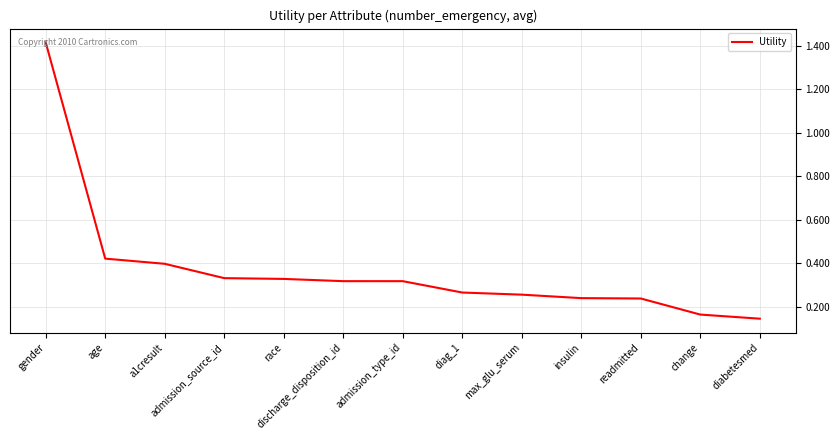

Which has a higher value, admission_type_id or age?

age